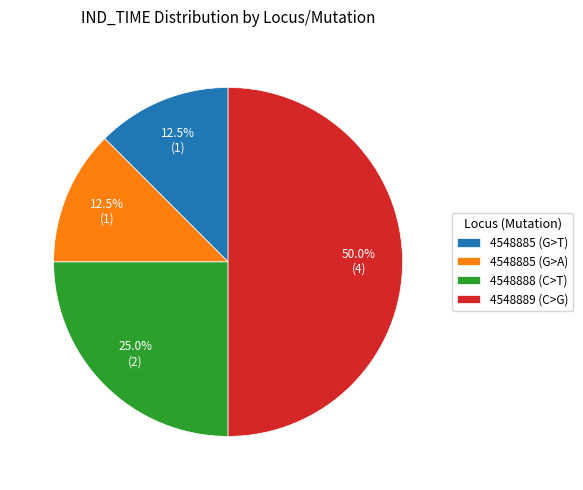

Do 4548889 (C>G) and 4548888 (C>T) together represent more than half of the pie?

Yes